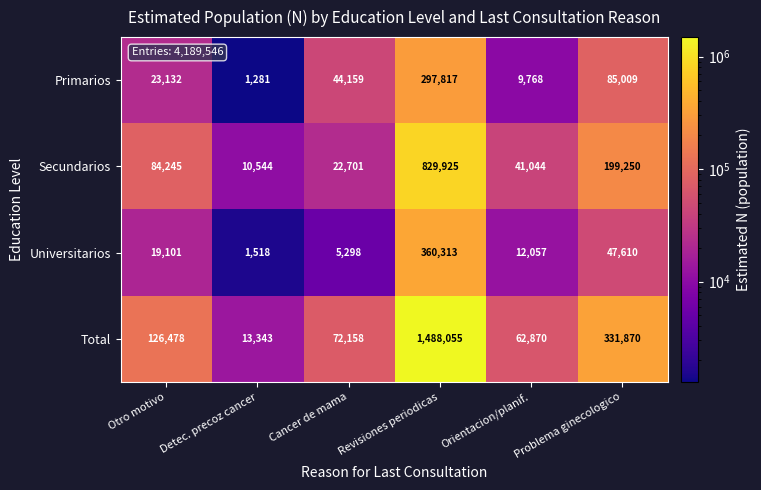

Between Revisiones periodicas and Orientacion/planif., which series saw the biggest shift?

Total